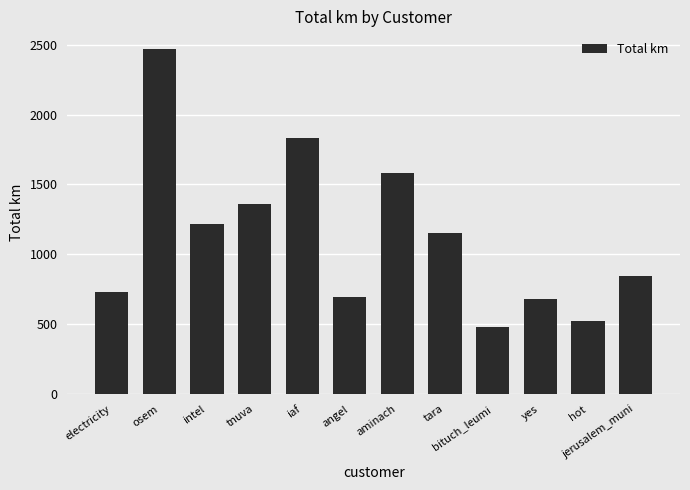

How many values exceed 1151?

6